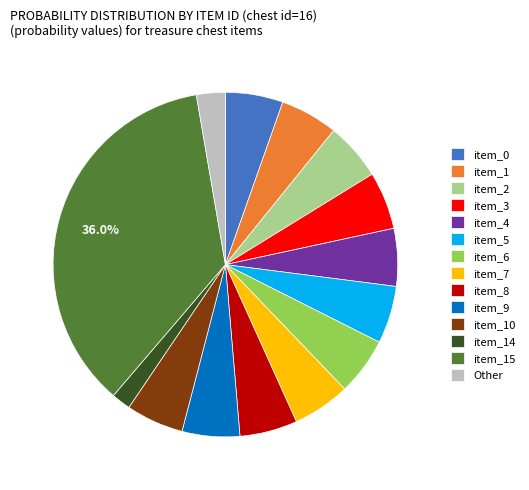

To the nearest percent, what is the difference between the largest and smallest slice percentages?

34%